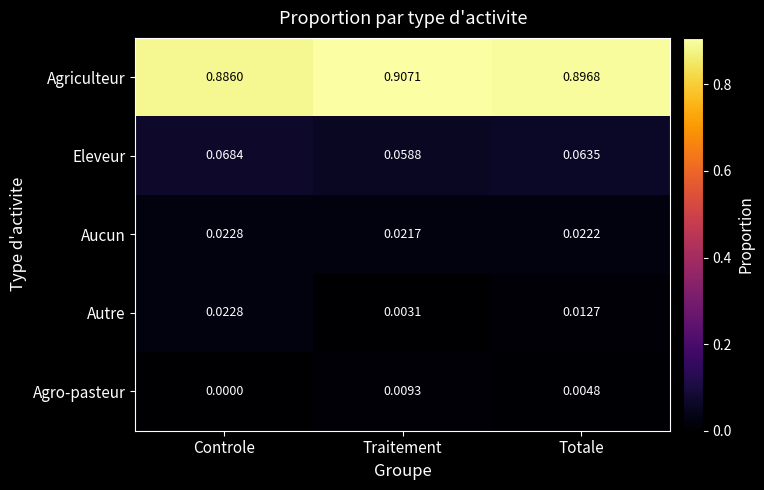

How many series are shown in this chart?

5